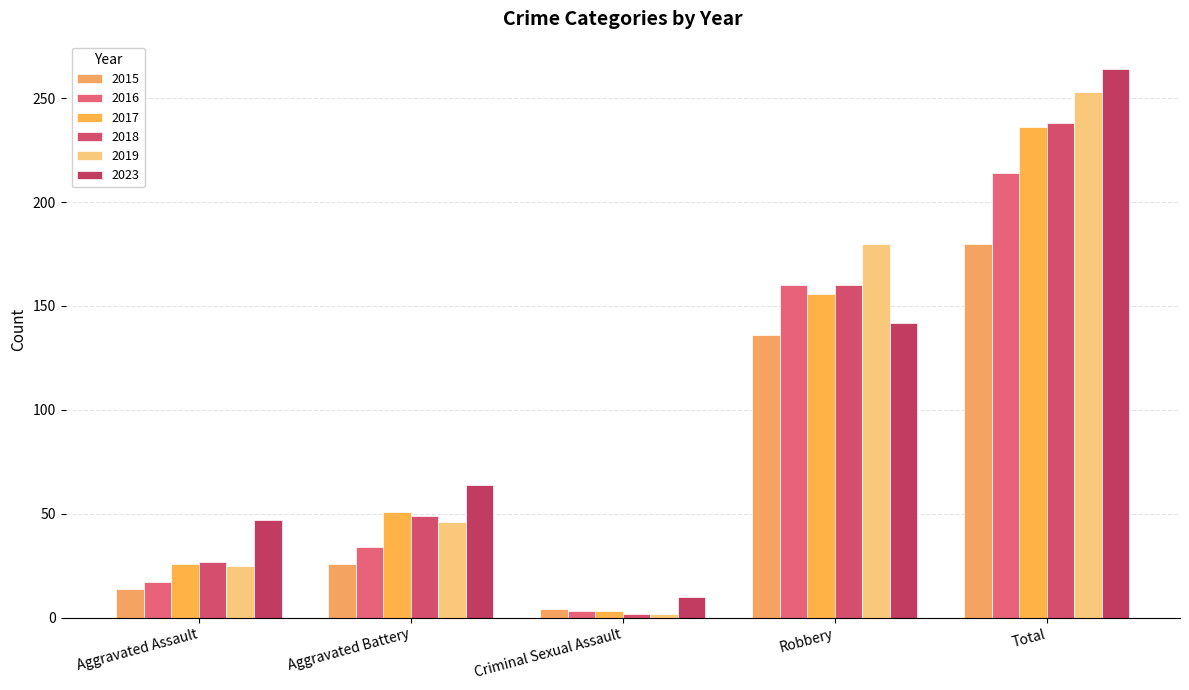

What are all the series names shown in the legend?

2015, 2016, 2017, 2018, 2019, 2023